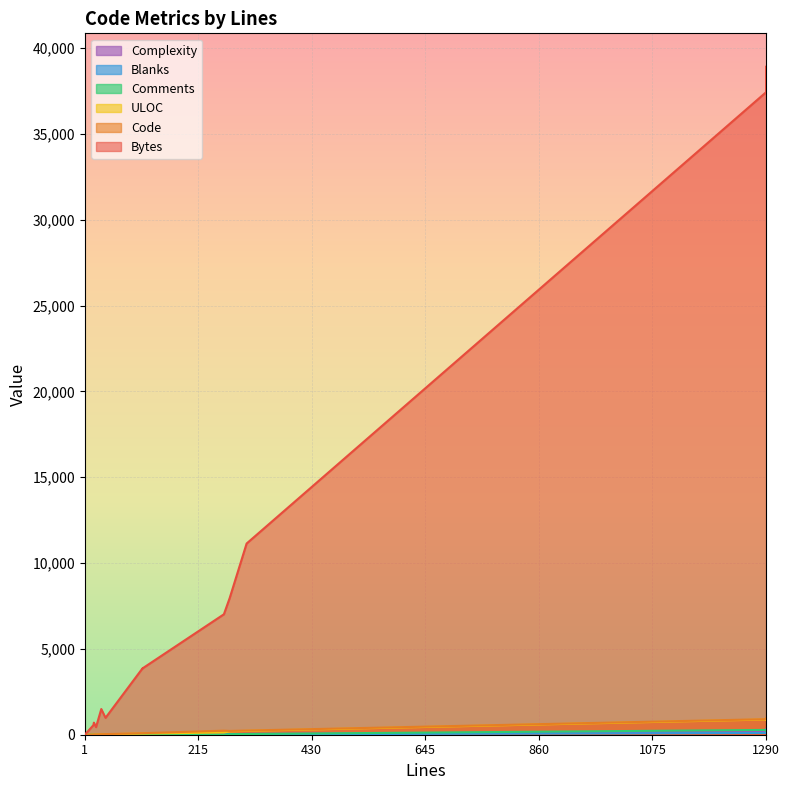

At index.ts, list the series in order from smallest to largest.

Blanks, Complexity, Comments, ULOC, Code, Bytes